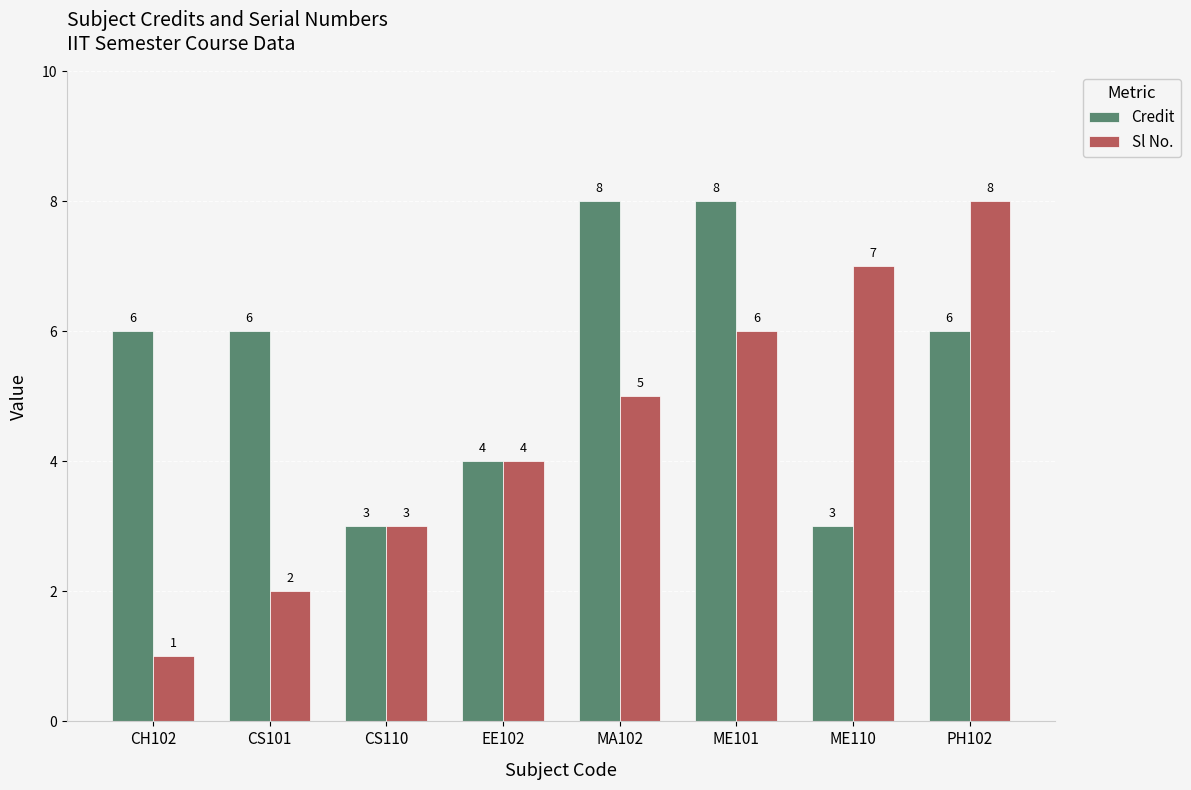

What is the value of the Credit bar at the 6th from the left?

8